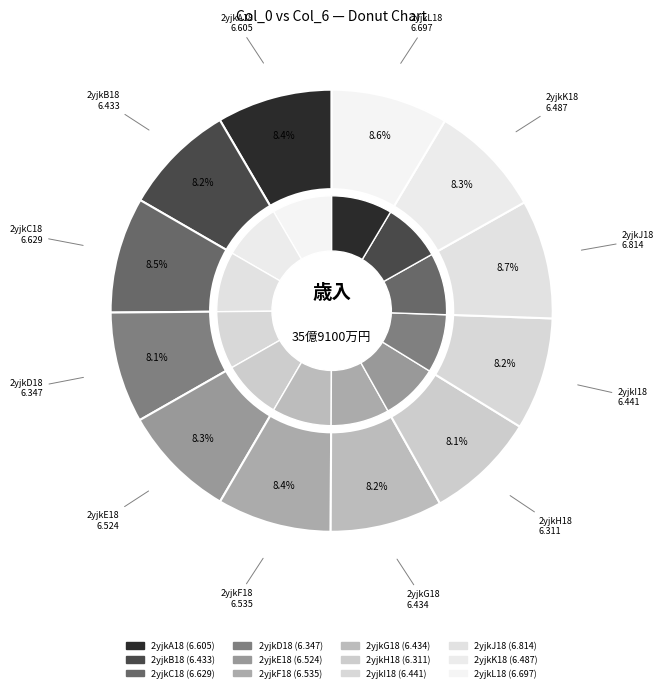

What is the change in value from 2yjkG18 to 2yjkL18?

+0.3